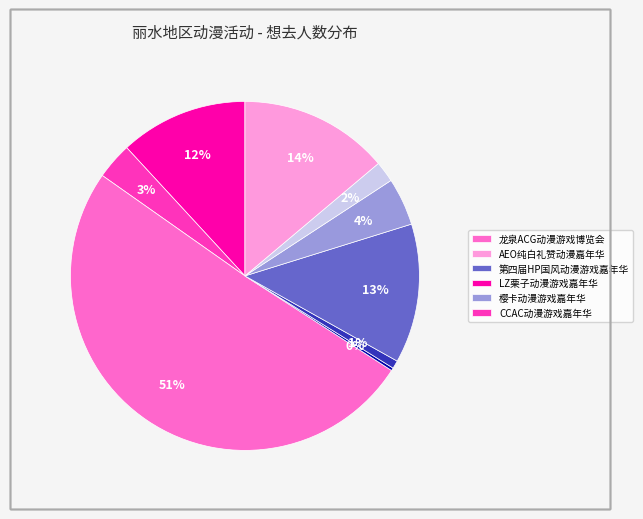

To the nearest percent, what is the average slice percentage?

11%